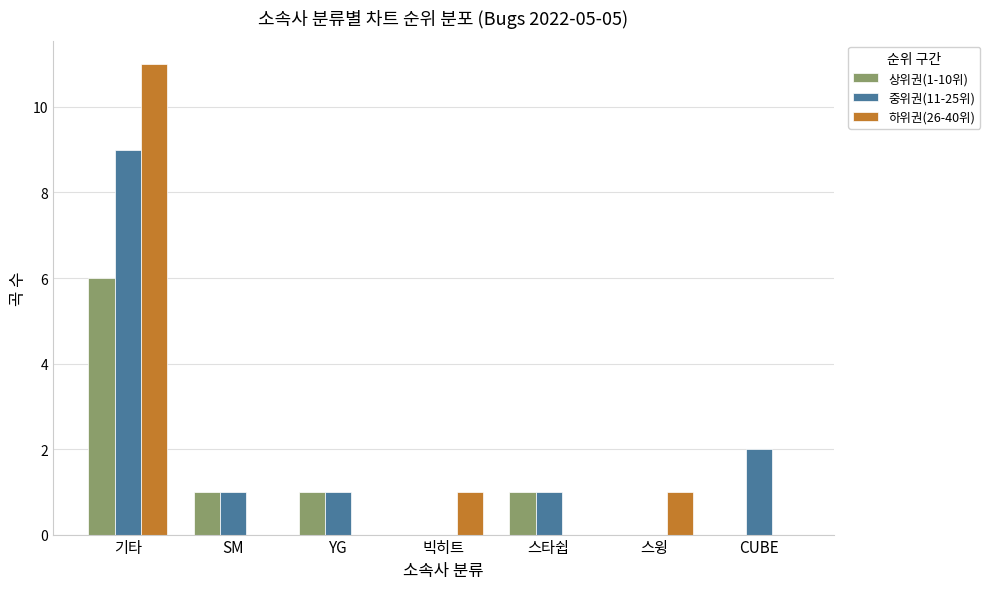

What is the spread (max minus min) of values at 빅히트?

1